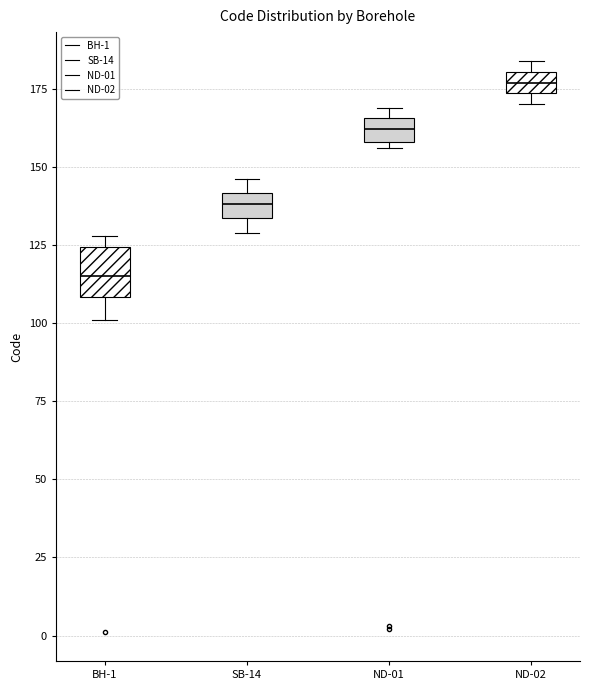

Which box is the tallest, from its lower edge to its upper edge?

BH-1